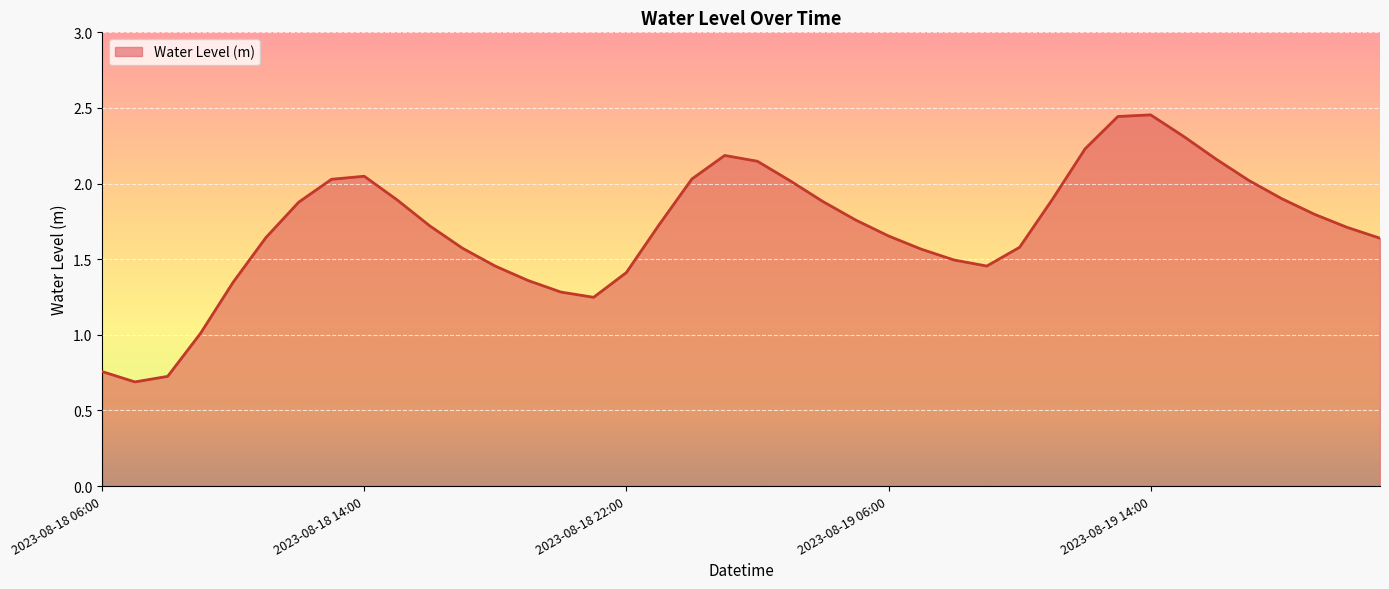

What is the minimum value shown in the chart?

0.7